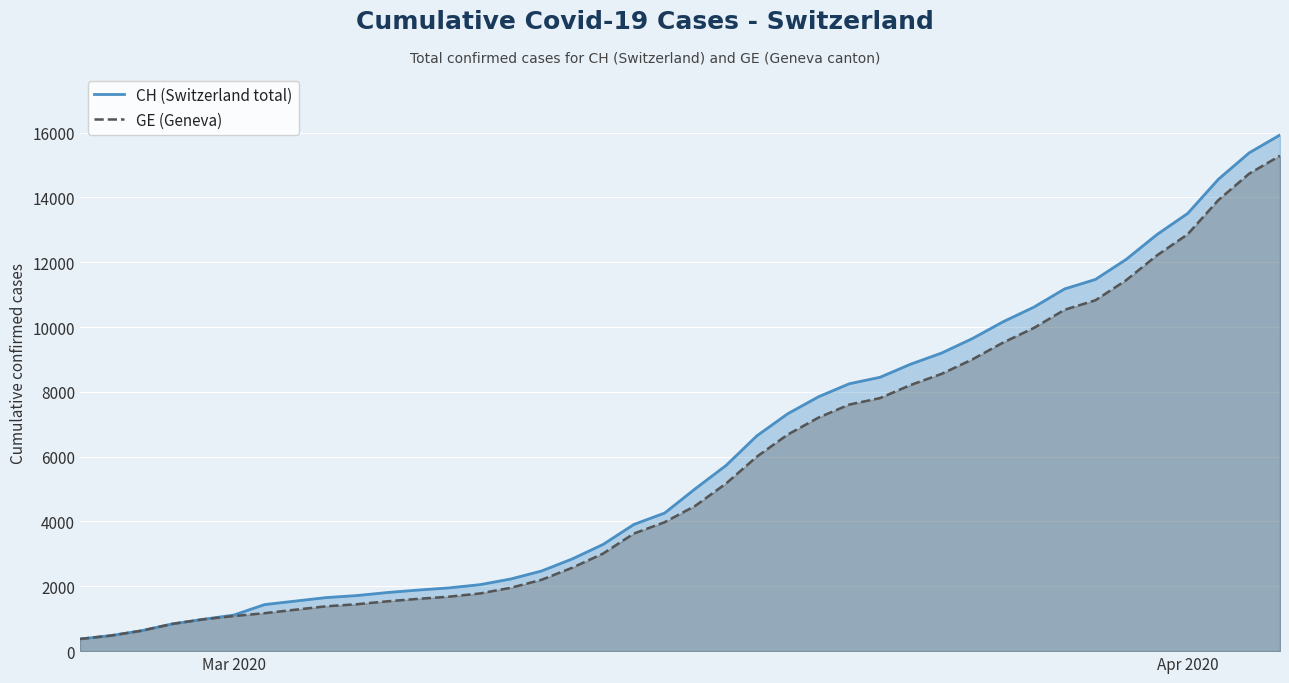

The value of GE (Geneva) at Mar 2020 is 1083. True or false?

True